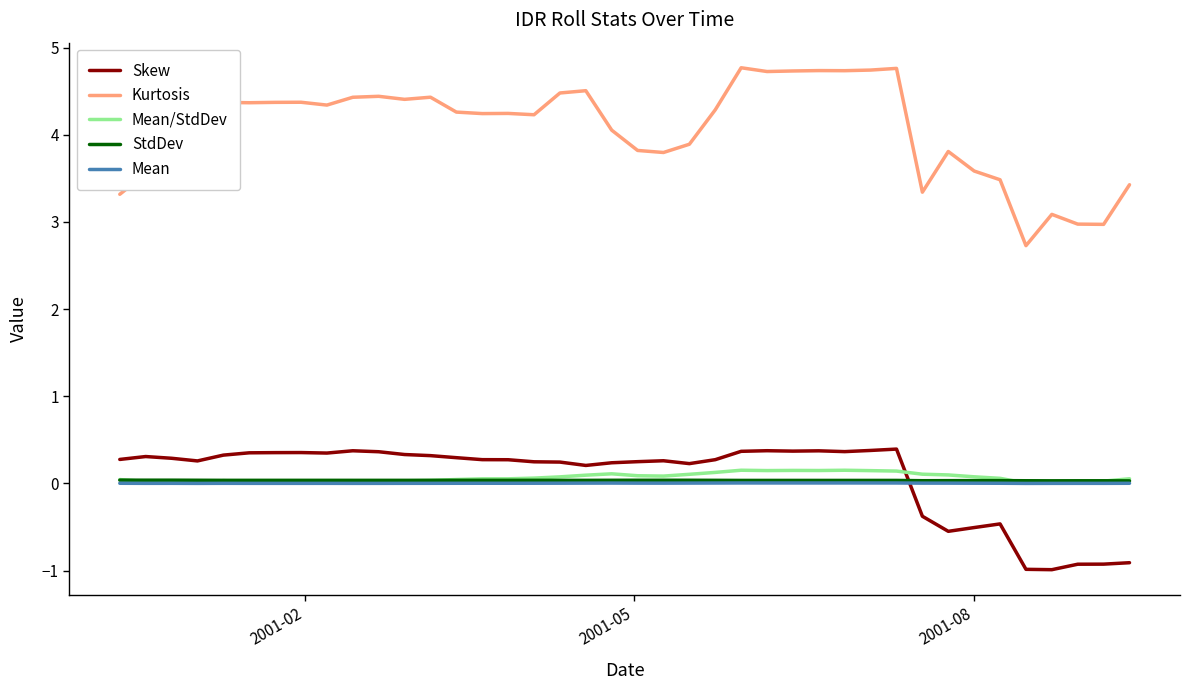

True or false: Kurtosis and Skew intersect in this chart.

False